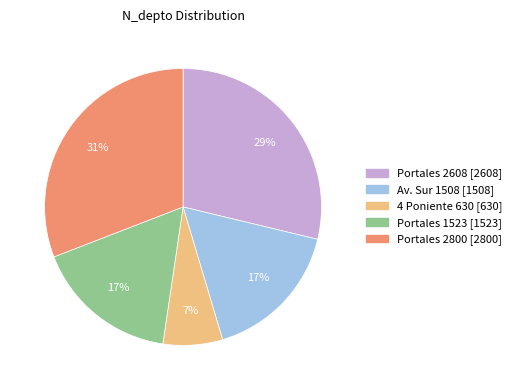

What is the ratio of the value at Av. Sur 1508 [1508] to the value at 4 Poniente 630 [630]?

2.4